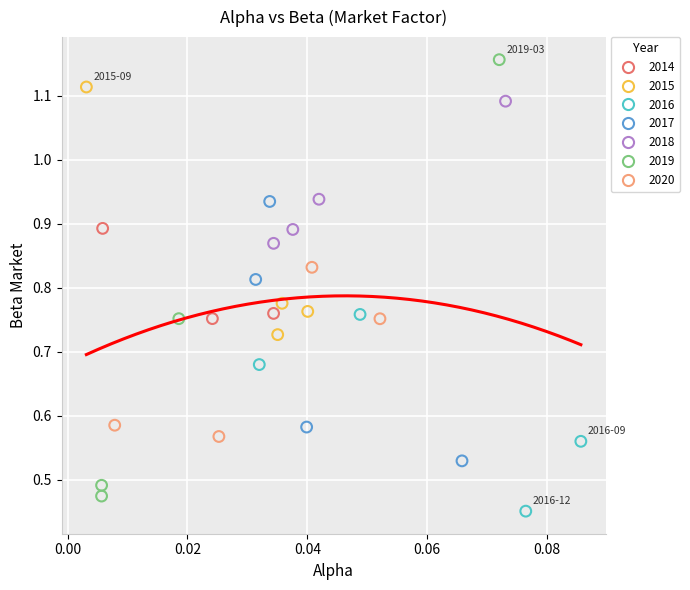

Which series reaches the maximum Y coordinate?

2019